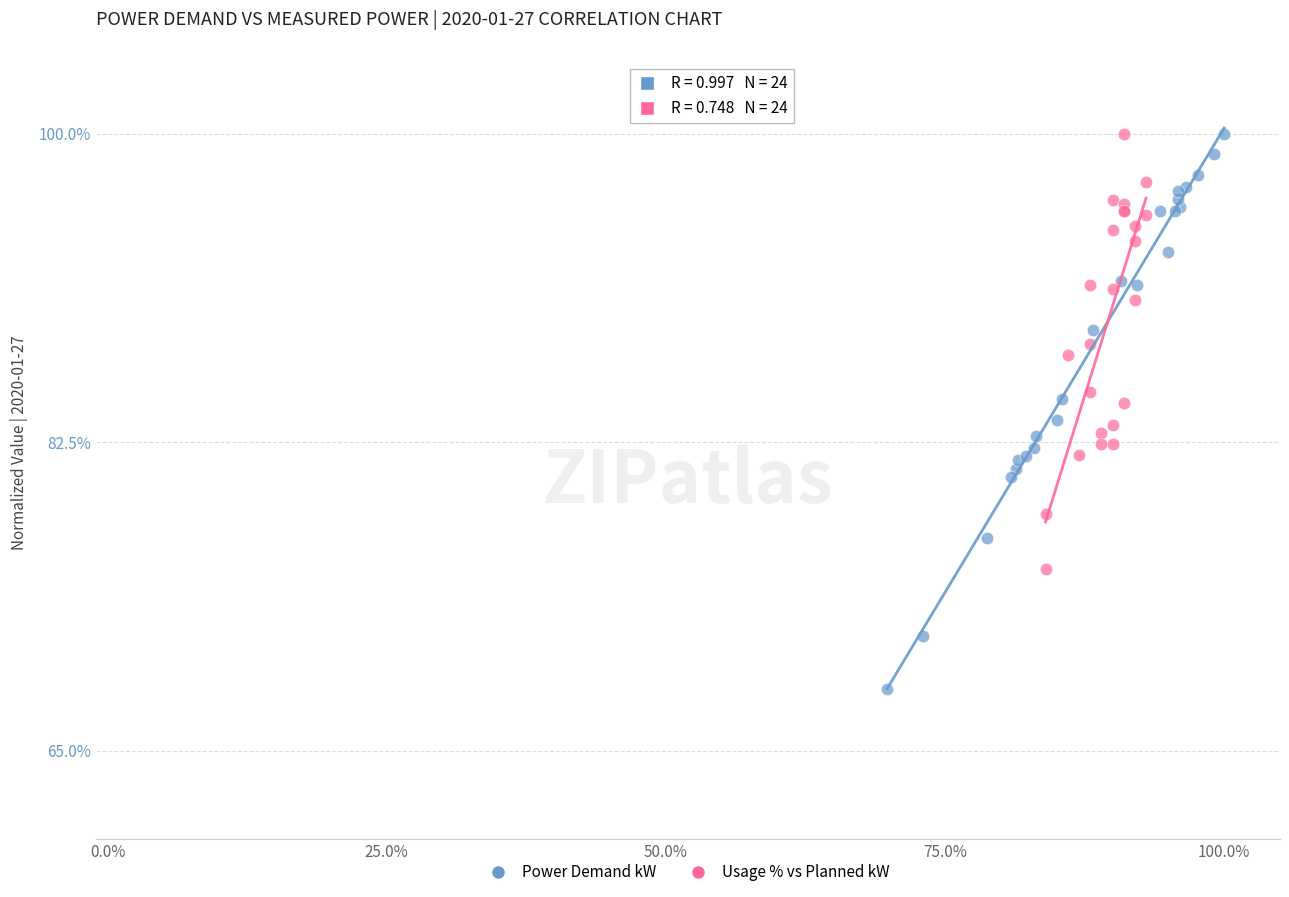

Which series has the widest spread of Y values?

Power Demand kW